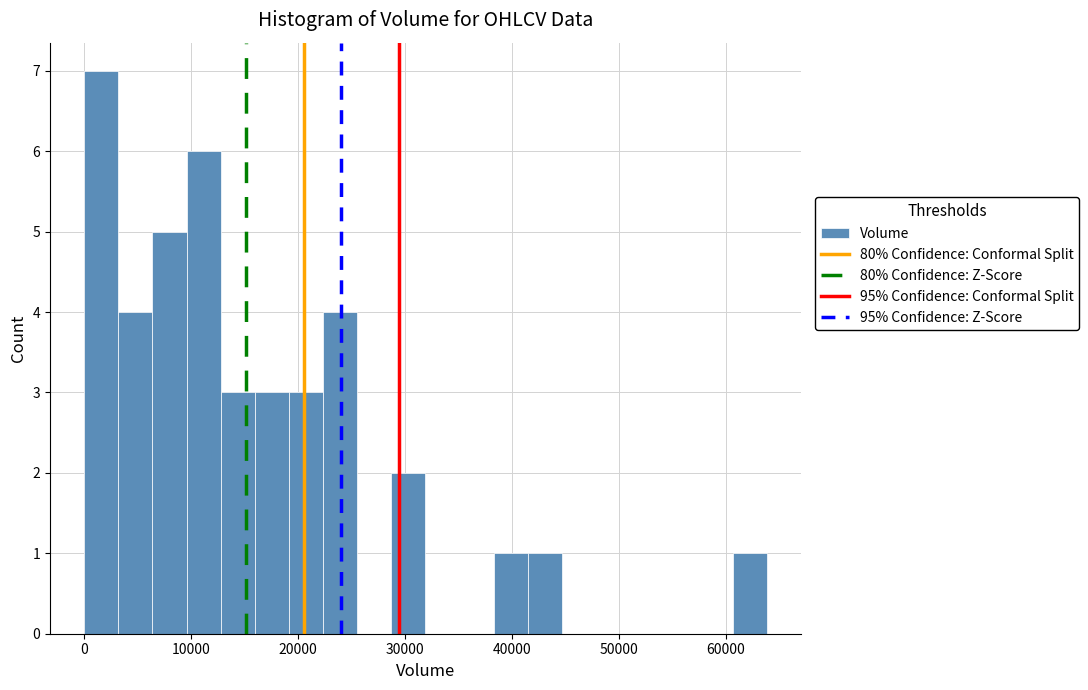

Read against the x-axis, roughly where is the centre of the tallest bar?

2000